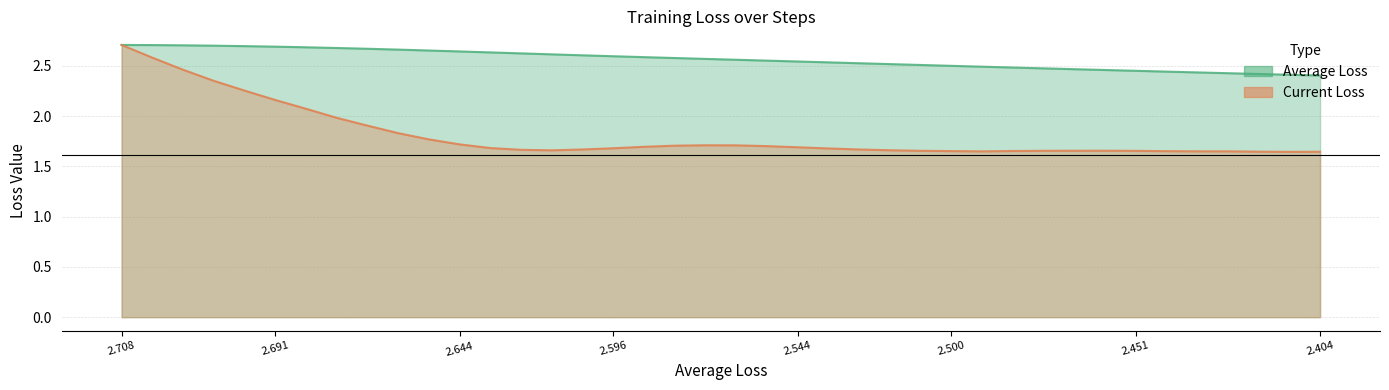

What position from the left is 31?

32